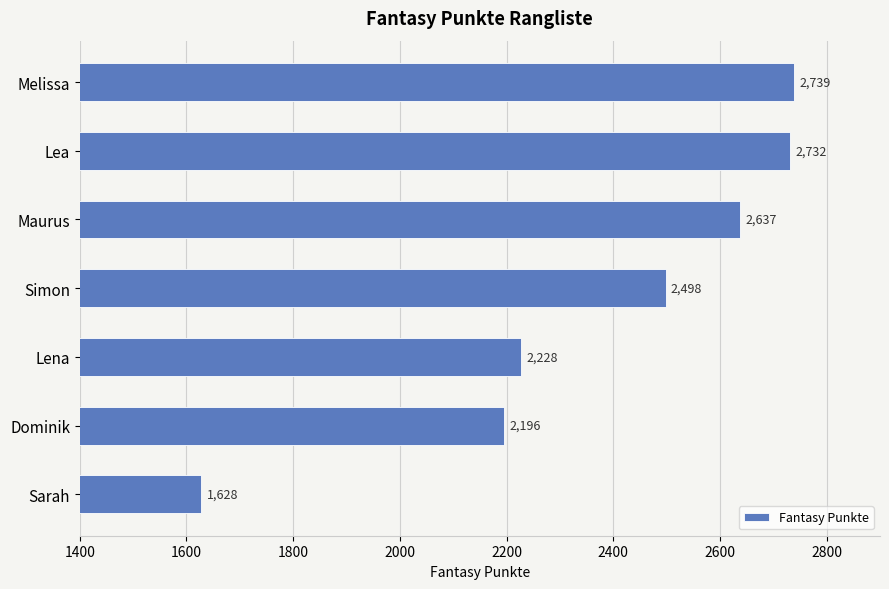

What is the sum of all values?

16658